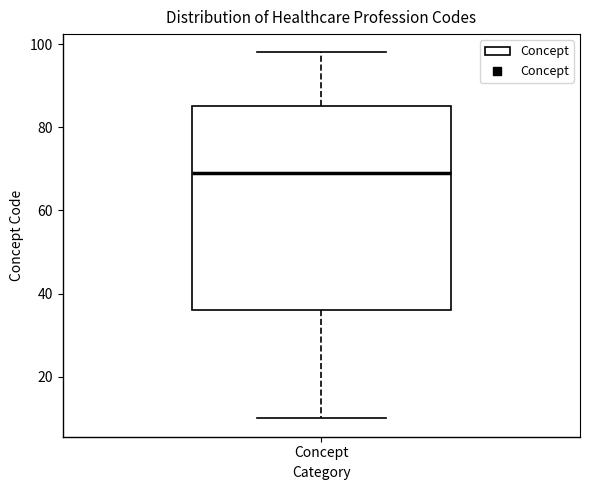

Where does the upper whisker of the box for Concept end on the y-axis? The values are not printed on the chart, so give them approximately, as read against the axis.

98